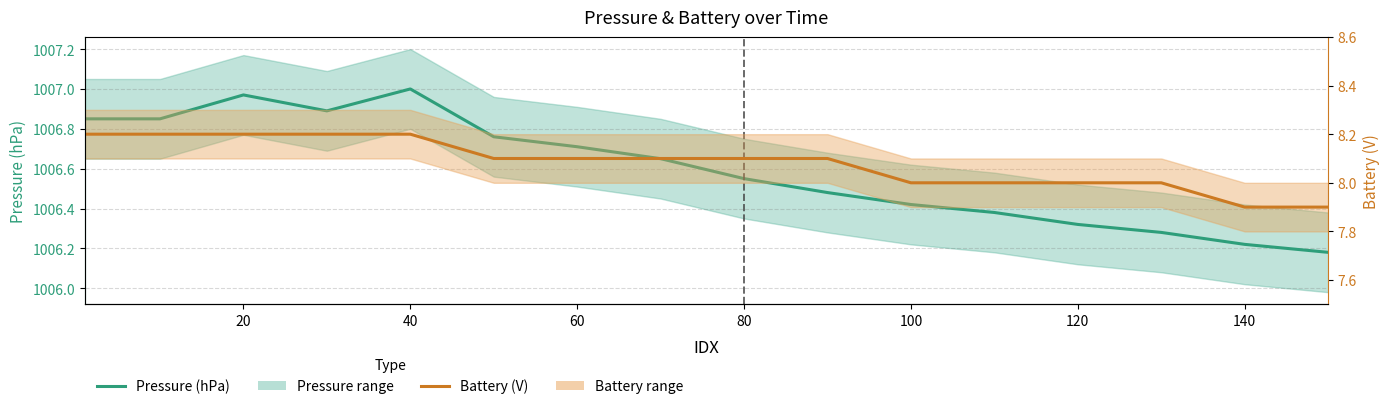

True or false: Pressure and Battery cross at least once.

False